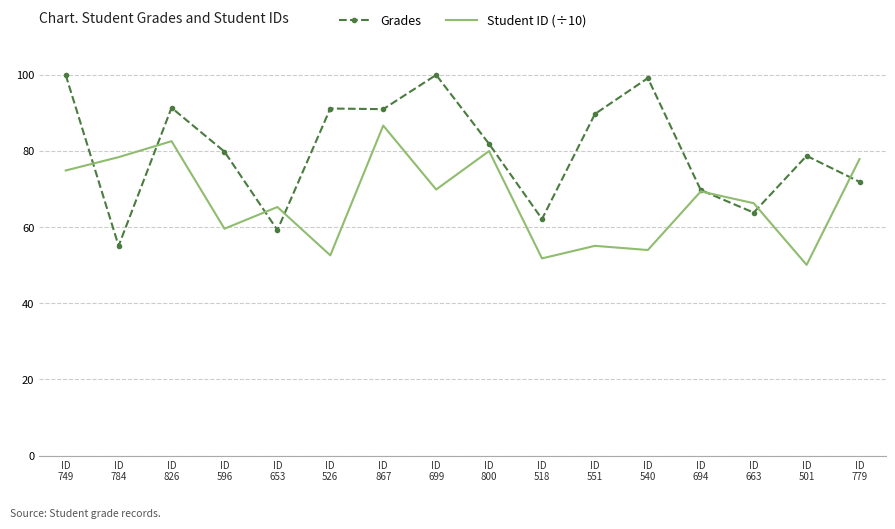

What are all the series names shown in the legend?

Grades, Student ID (÷10)